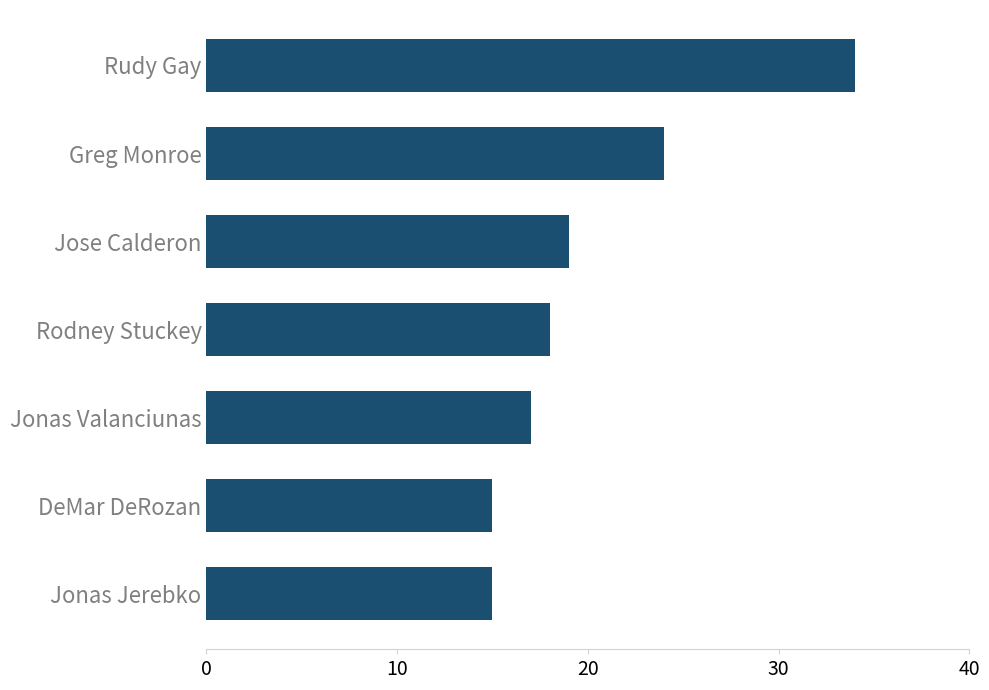

True or false: the data shows 11 at Jose Calderon.

False